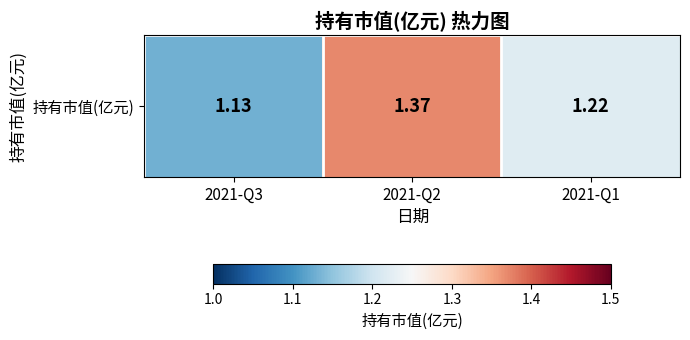

The chart shows a value of 1.7 at 2021-Q3. True or false?

False